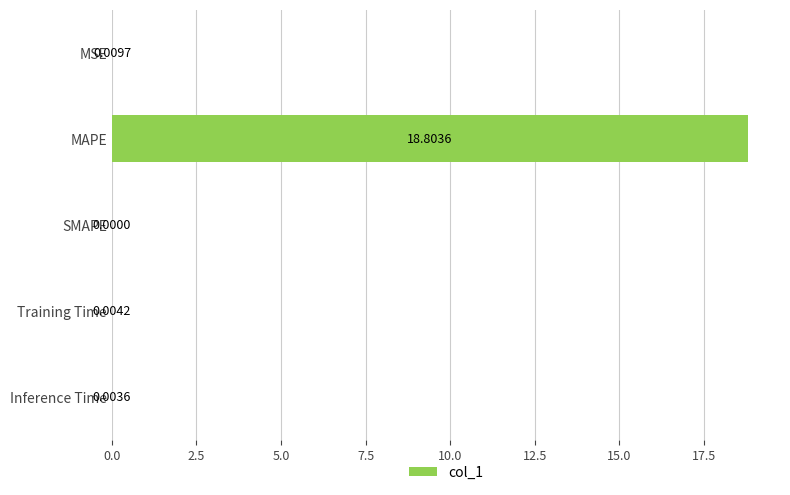

Between Training Time and MSE, which is larger?

MSE